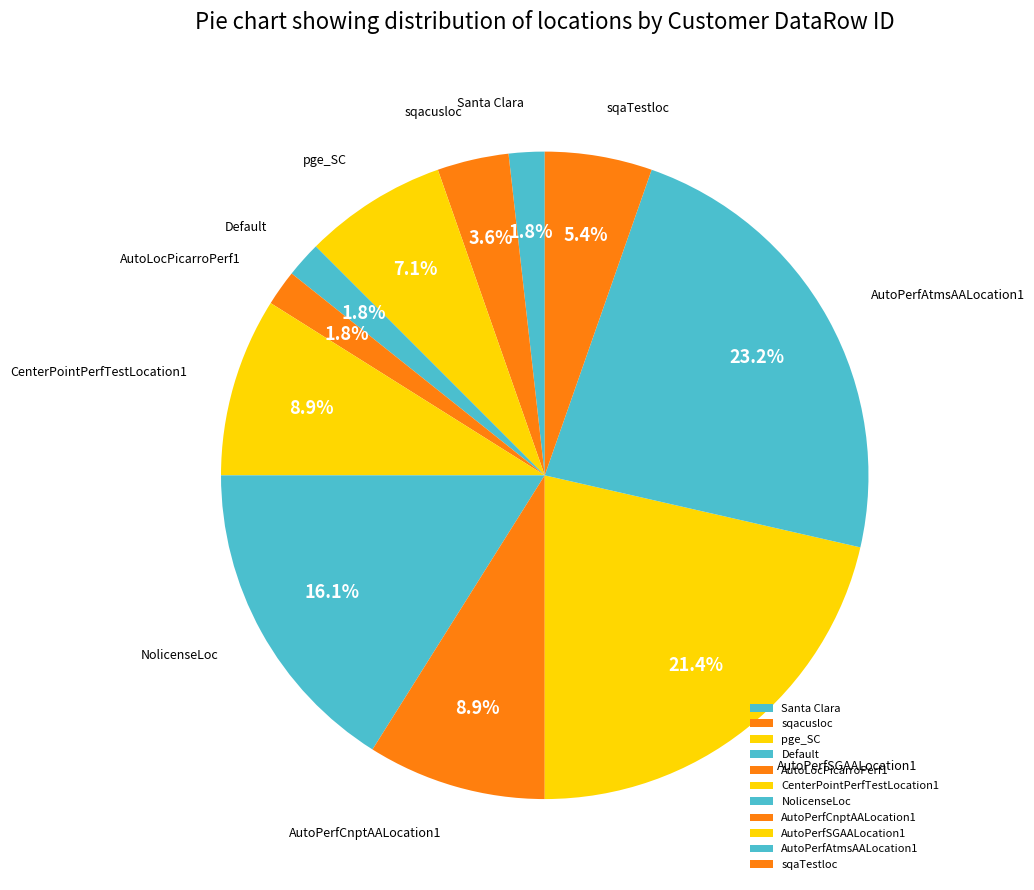

What is the ratio of the value at sqaTestloc to the value at NolicenseLoc?

0.3